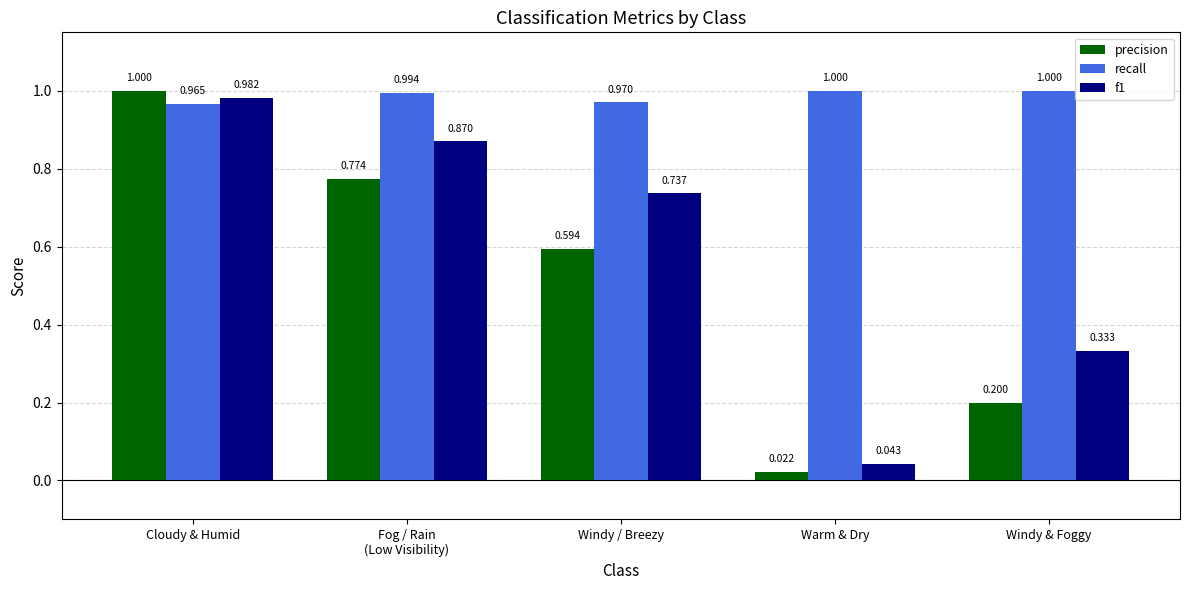

At which category is the sum across all series the highest?

Cloudy & Humid